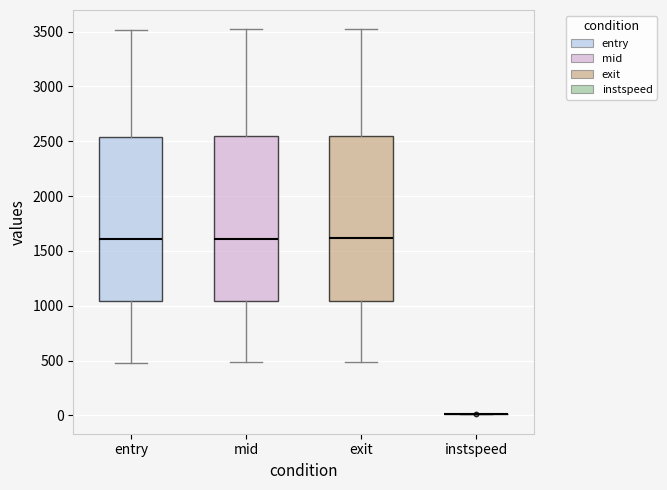

Reading left to right, read every box against the y-axis: the position of its median line, the range the box covers, and the ends of its whiskers. The values are not printed on the chart, so give them approximately, as read against the axis.

entry: median 1600, box 1050 to 2550, whiskers 500 to 3500
mid: median 1600, box 1050 to 2550, whiskers 500 to 3500
exit: median 1600, box 1050 to 2550, whiskers 500 to 3500
instspeed: box collapsed to a line at 0, whiskers 0 to 0